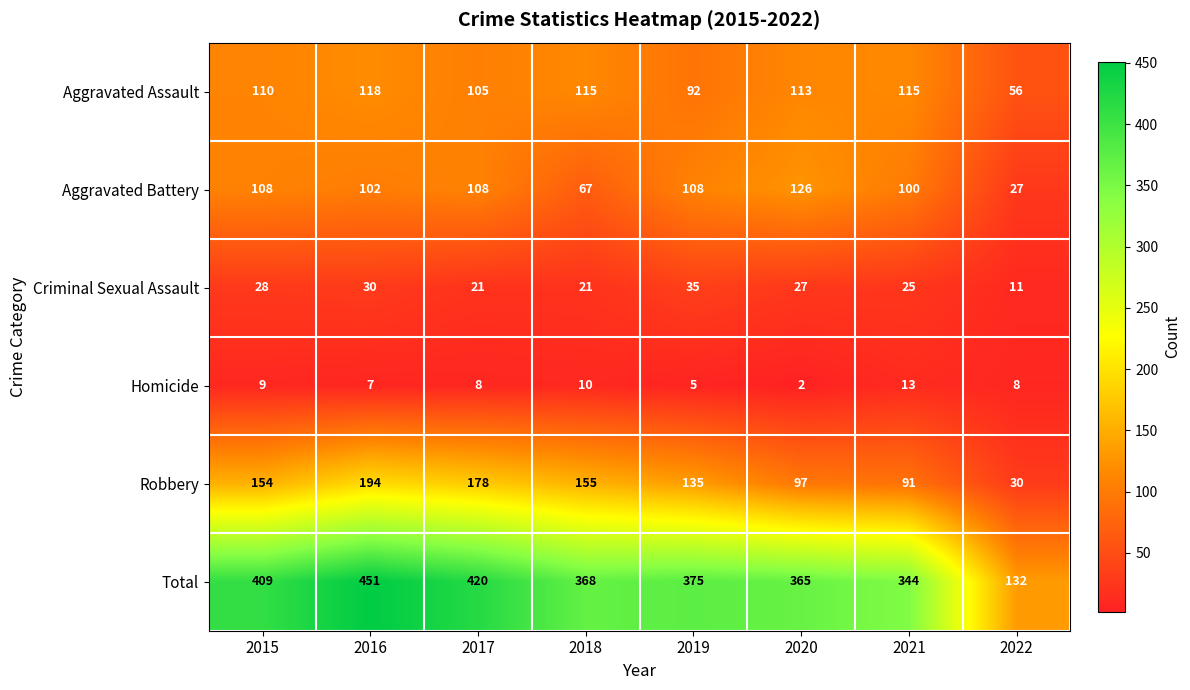

What is the difference between the second highest and minimum values in the Aggravated Battery series?

81